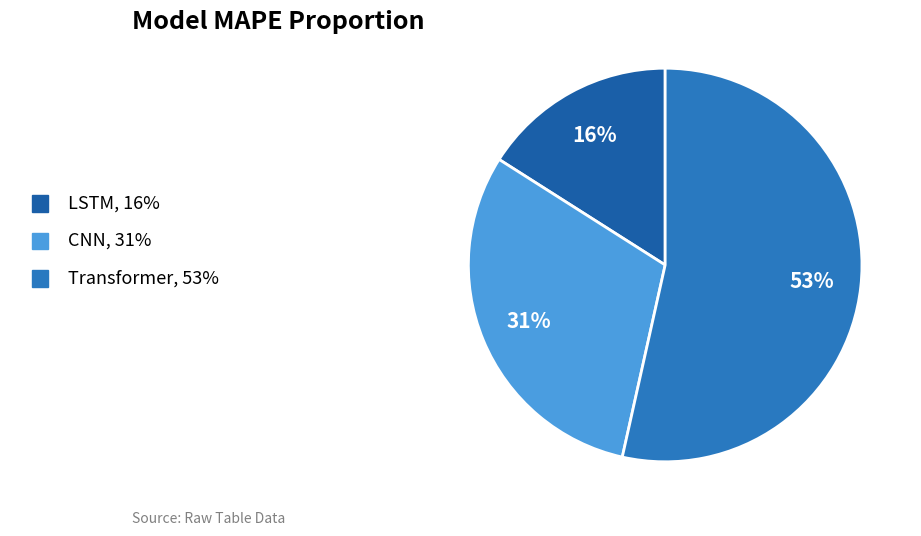

Between LSTM and CNN, which is larger?

CNN